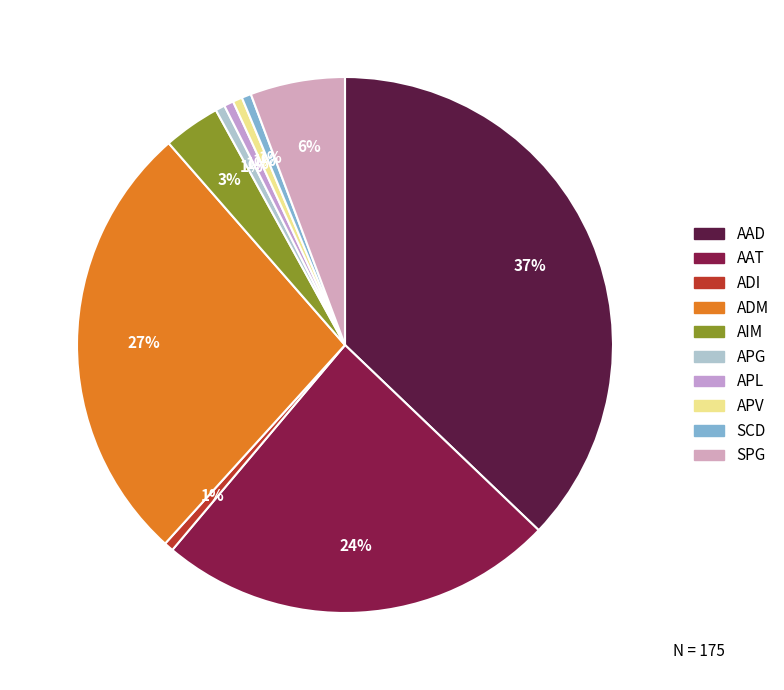

The AAT slice represents 24% of the pie. True or false?

True